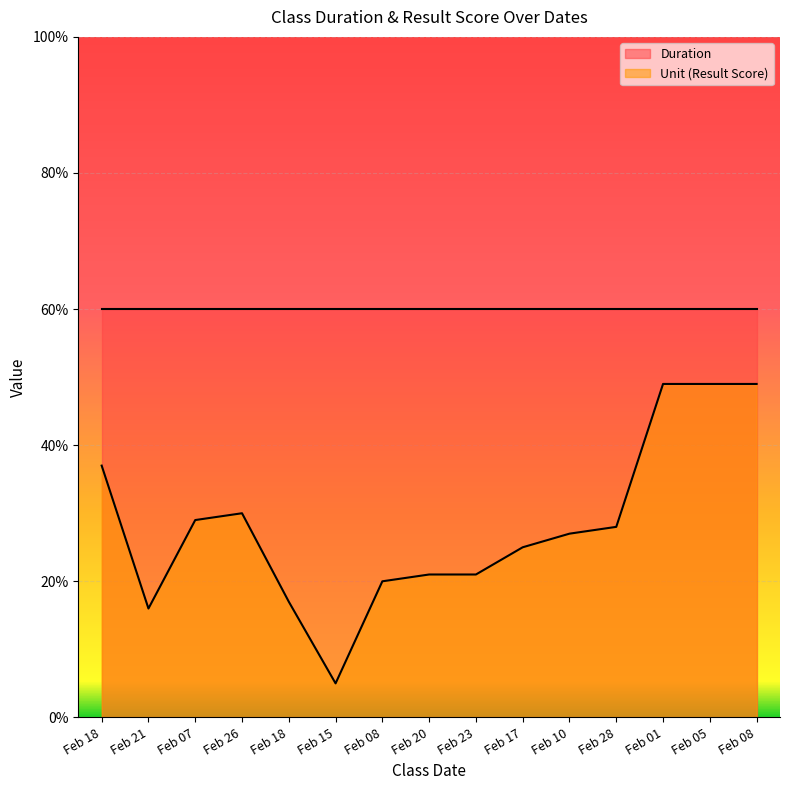

What is the label of the 3rd point from the left?

Feb 07